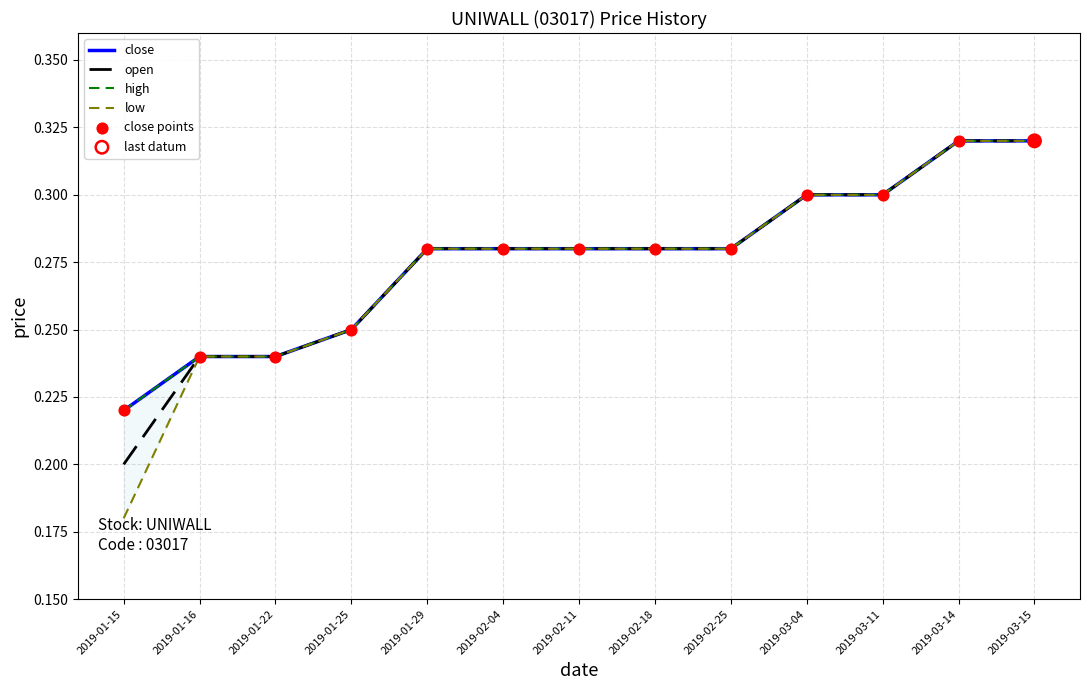

Which series has the largest total across all categories?

close